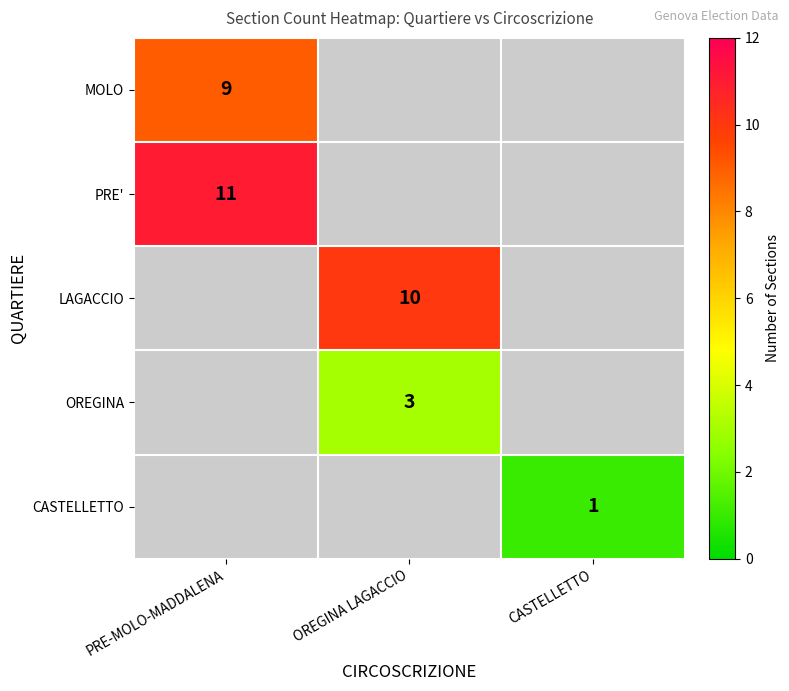

The PRE' series shows 11 at PRE-MOLO-MADDALENA. True or false?

True